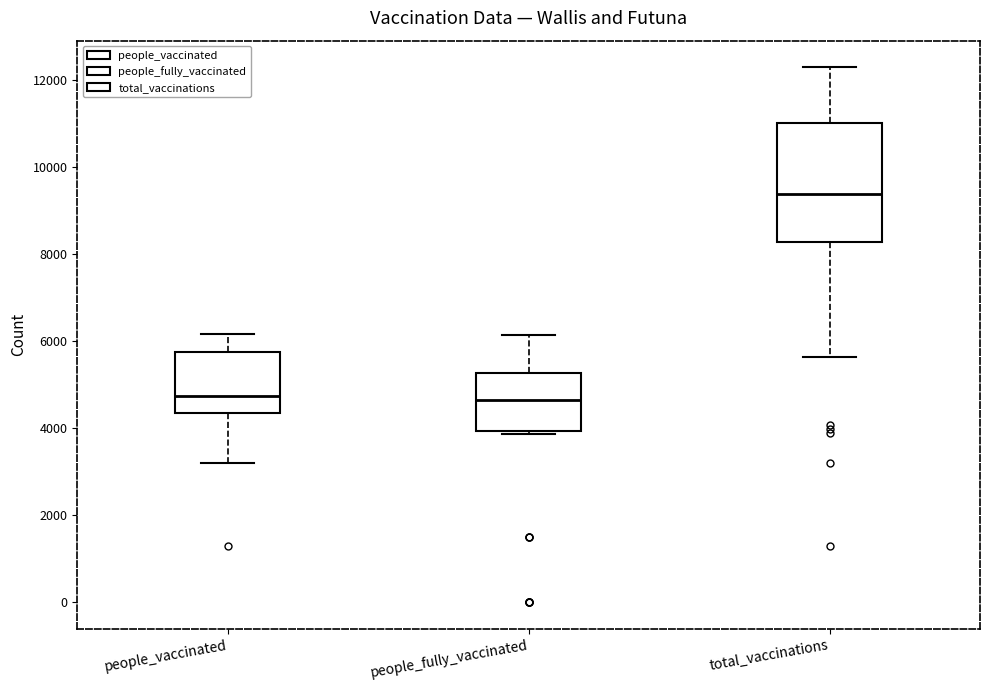

Reading left to right, transcribe this box plot: for each box, give where its median line is, the range the box spans, and where its two whiskers end, as read against the y-axis. The values are not printed on the chart, so give them approximately, as read against the axis.

people_vaccinated: median 4800, box 4400 to 5800, whiskers 3200 to 6200
people_fully_vaccinated: median 4600, box 4000 to 5200, whiskers 3800 to 6200
total_vaccinations: median 9400, box 8200 to 11000, whiskers 5600 to 12200